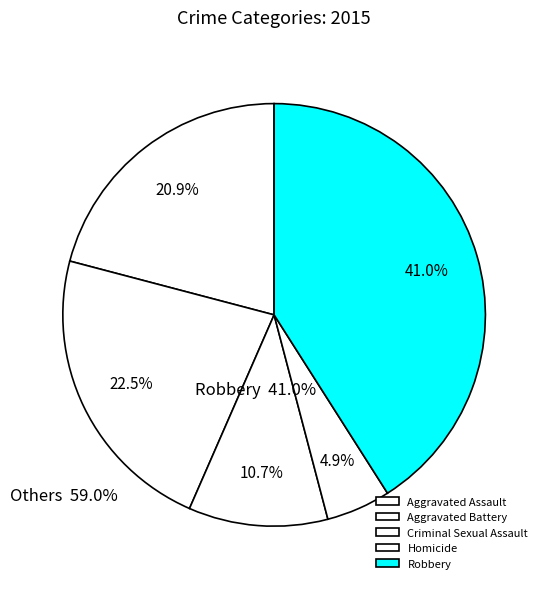

Combined, do Aggravated Assault and Homicide account for over 50%?

No